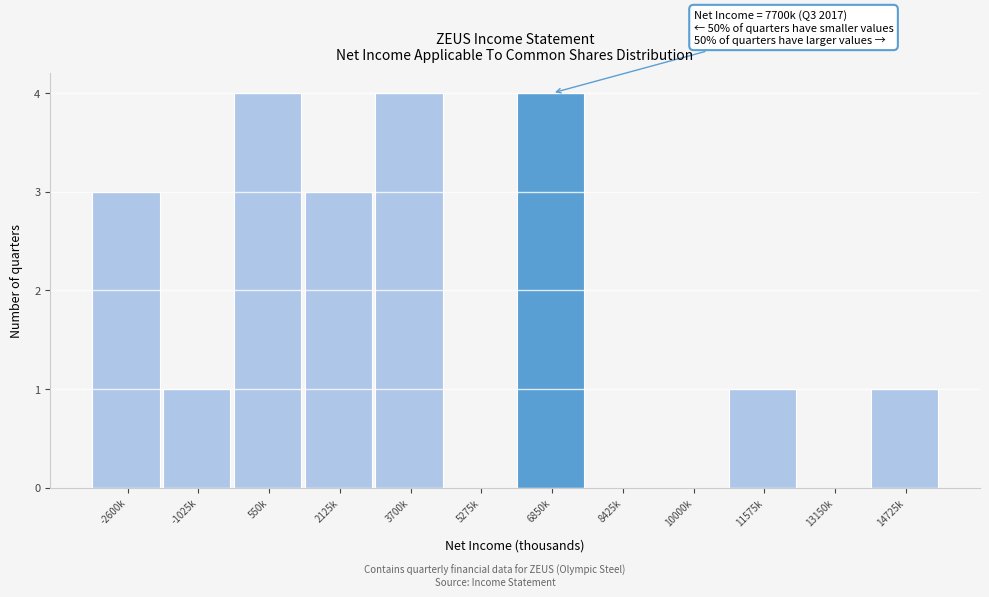

Reading left to right, transcribe all the data shown in this chart.

-2600k=3	-1025k=1	550k=4	2125k=3	3700k=4	5275k=0	6850k=4	8425k=0	10000k=0	11575k=1	13150k=0	14725k=1